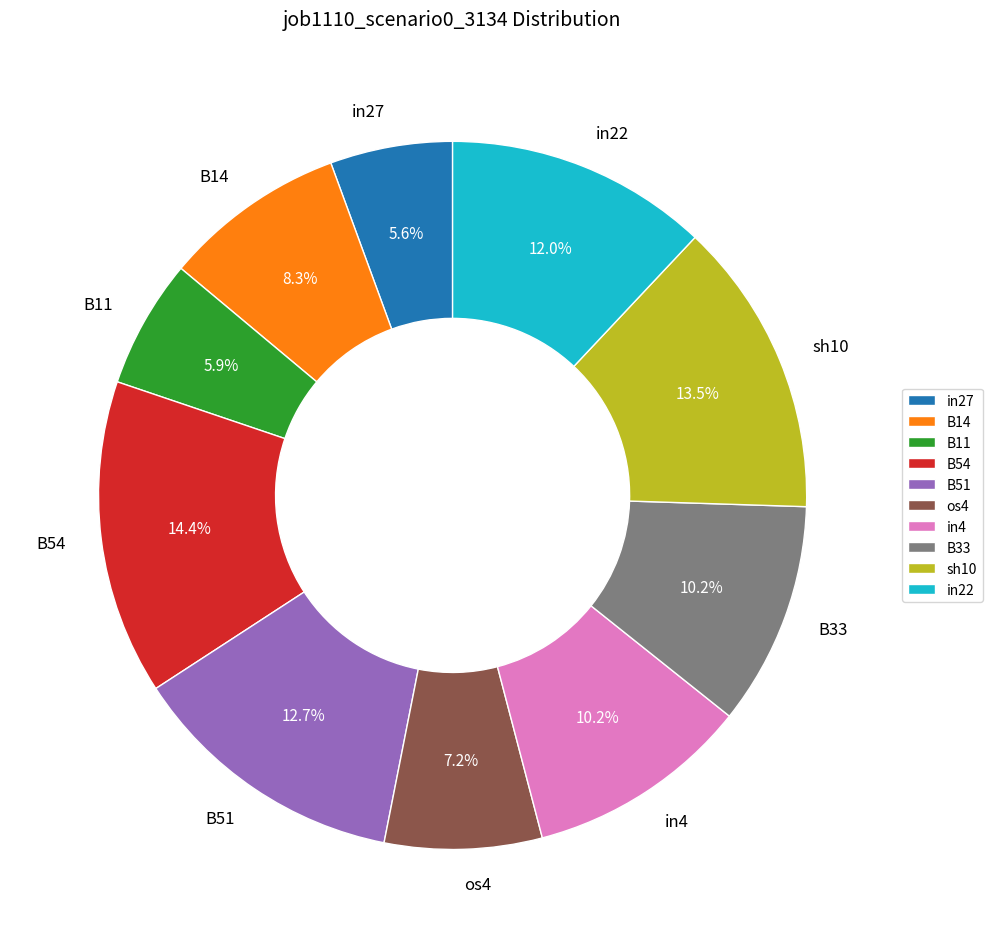

Does in4 account for over 50% of the chart?

No